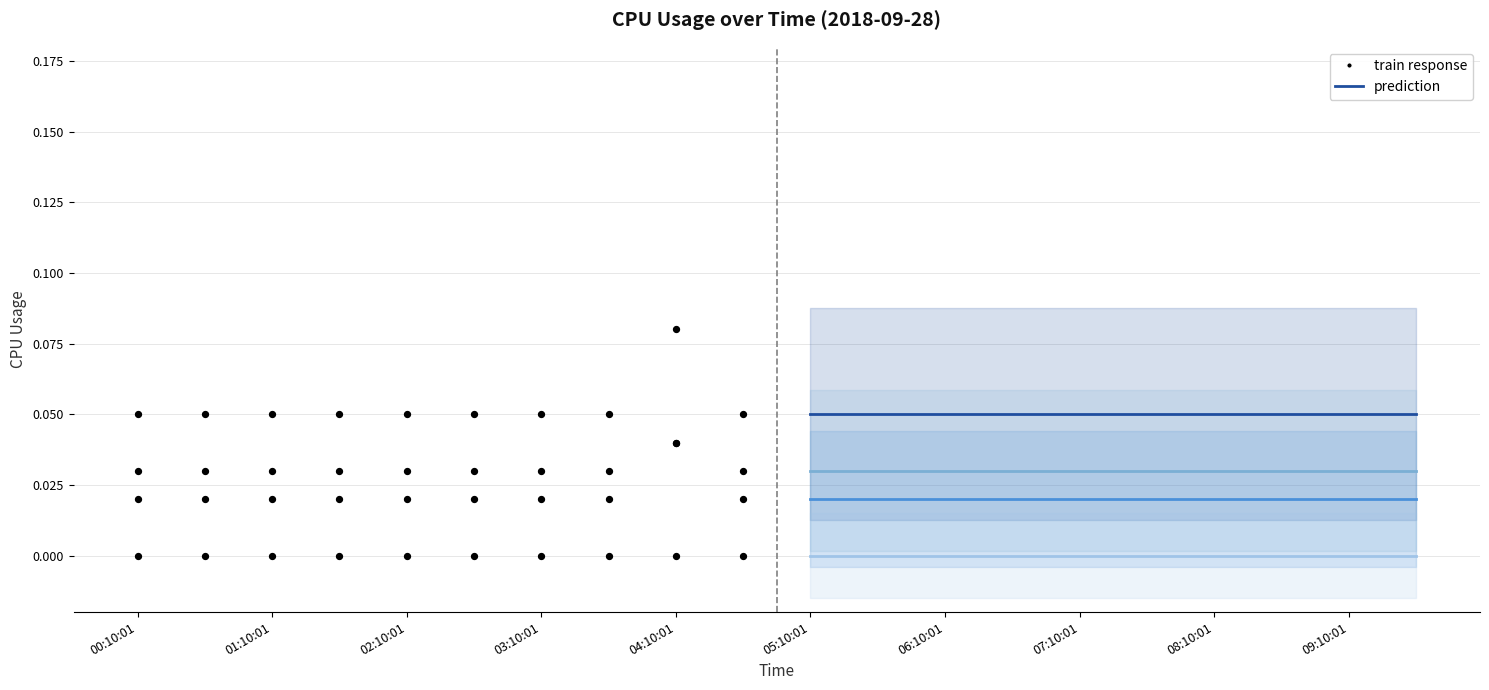

Which series contains the highest Y value?

train response